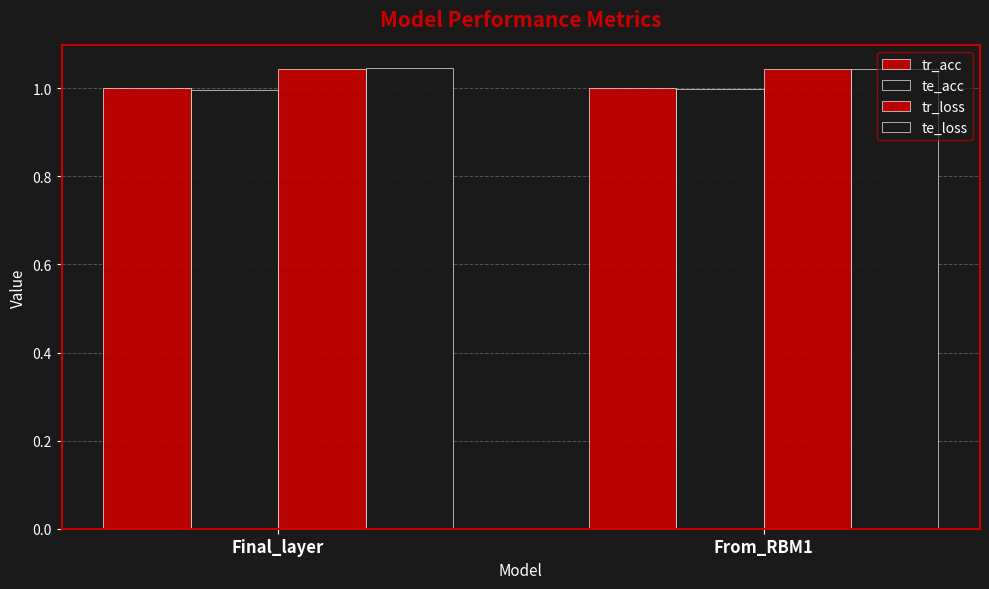

What is the sum of the te_loss values at From_RBM1 and Final_layer?

2.1